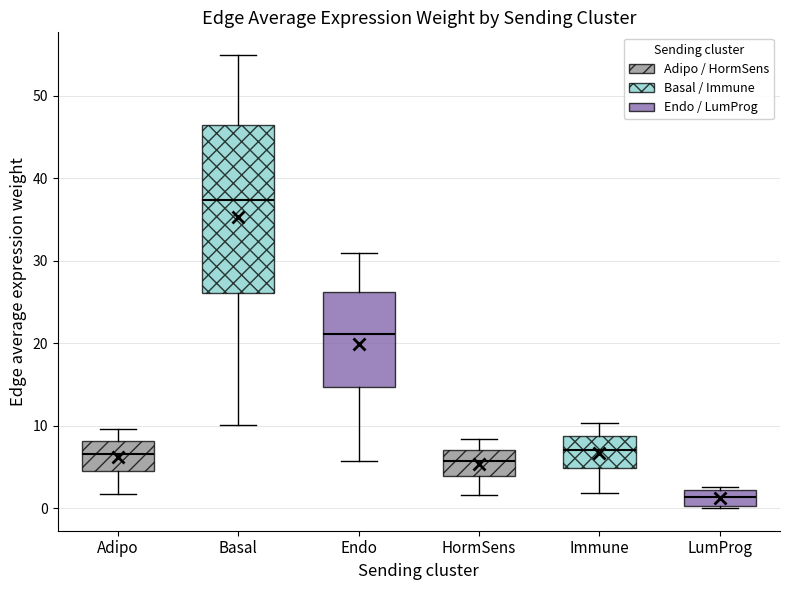

Which box has the lowest median line?

LumProg